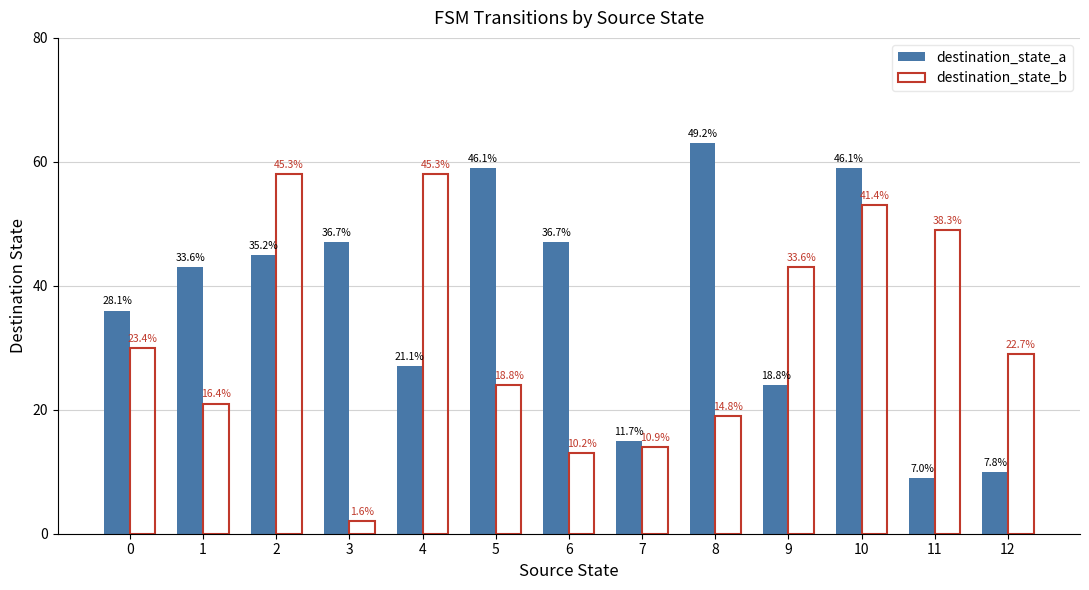

Which category has the highest value across all series?

8